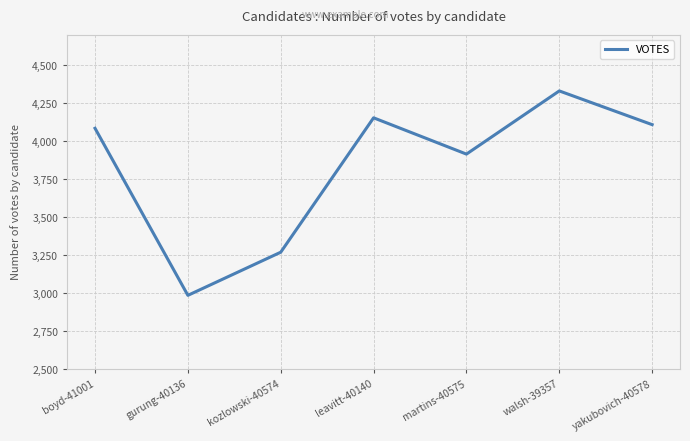

What is the difference between the maximum and minimum values?

1346